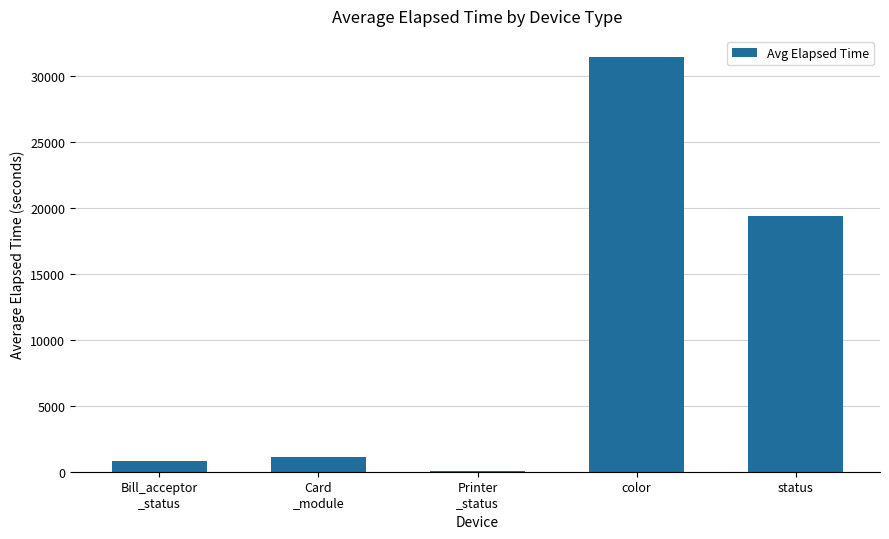

What is the maximum value shown in the chart?

31490.0